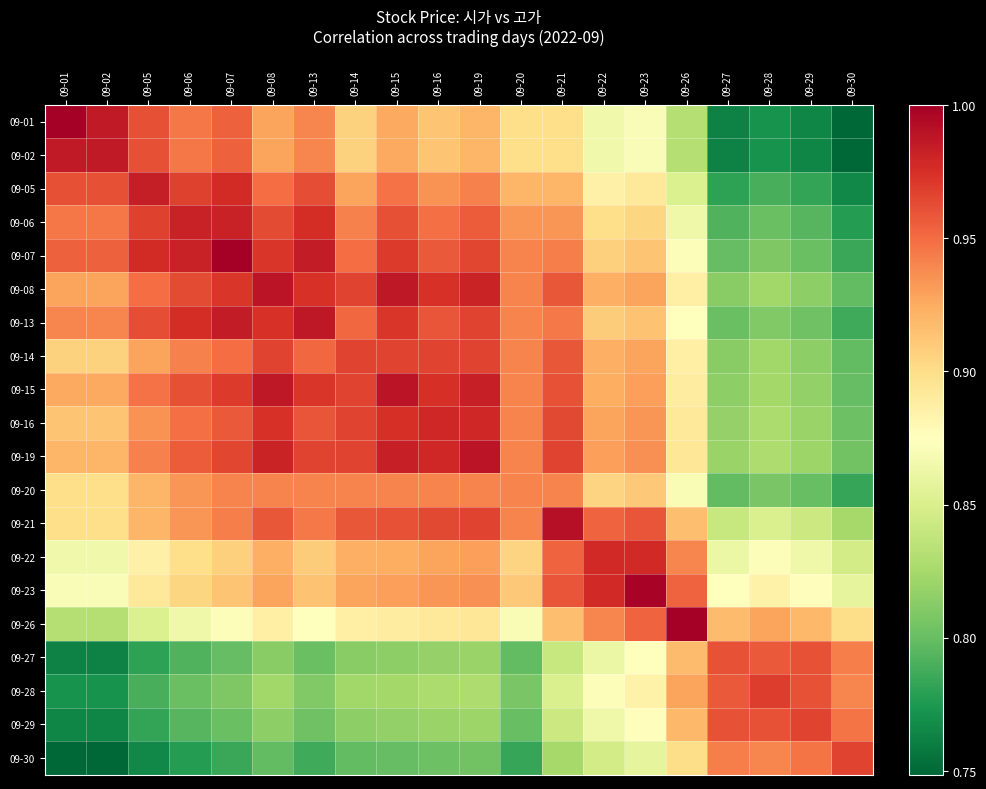

Rank the series by their maximum value, from lowest to highest.

09-20, 09-27, 09-30, 09-14, 09-29, 09-28, 09-22, 09-16, 09-06, 09-05, 09-02, 09-13, 09-19, 09-15, 09-08, 09-21, 09-23, 09-01, 09-07, 09-26